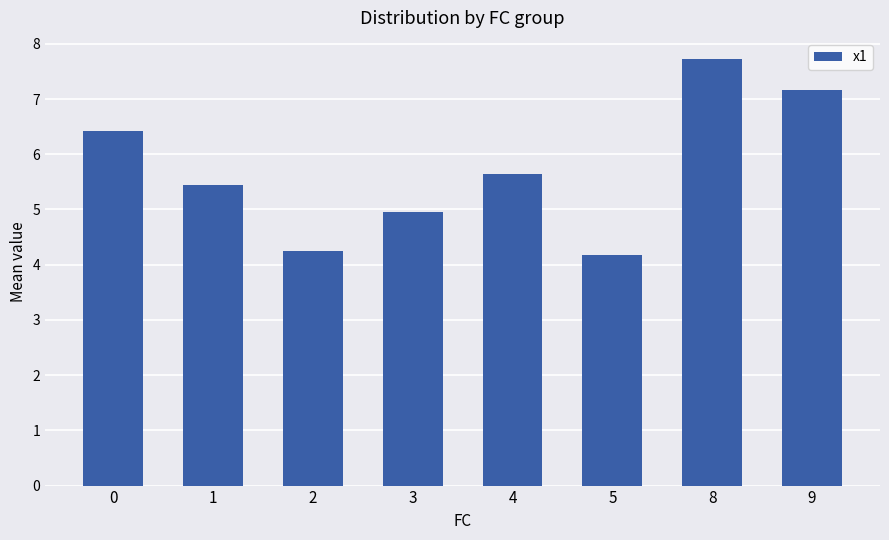

What is the change in value from 0 to 5?

-2.3